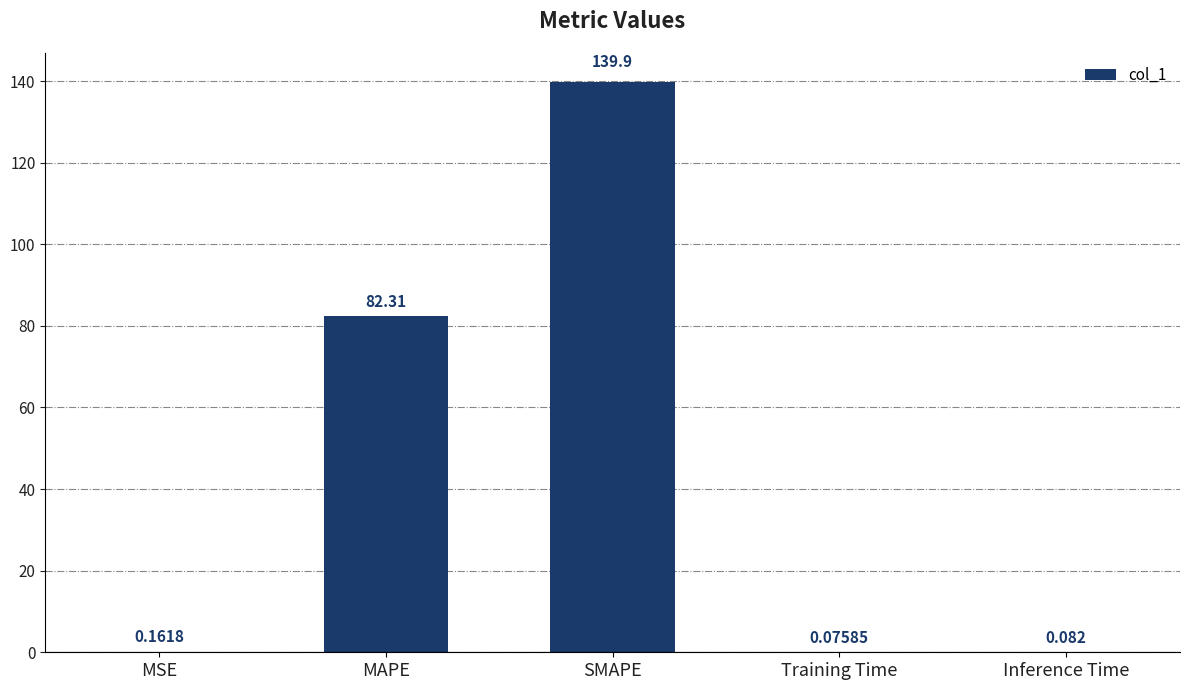

What is the difference between the values at Training Time and MAPE?

82.2